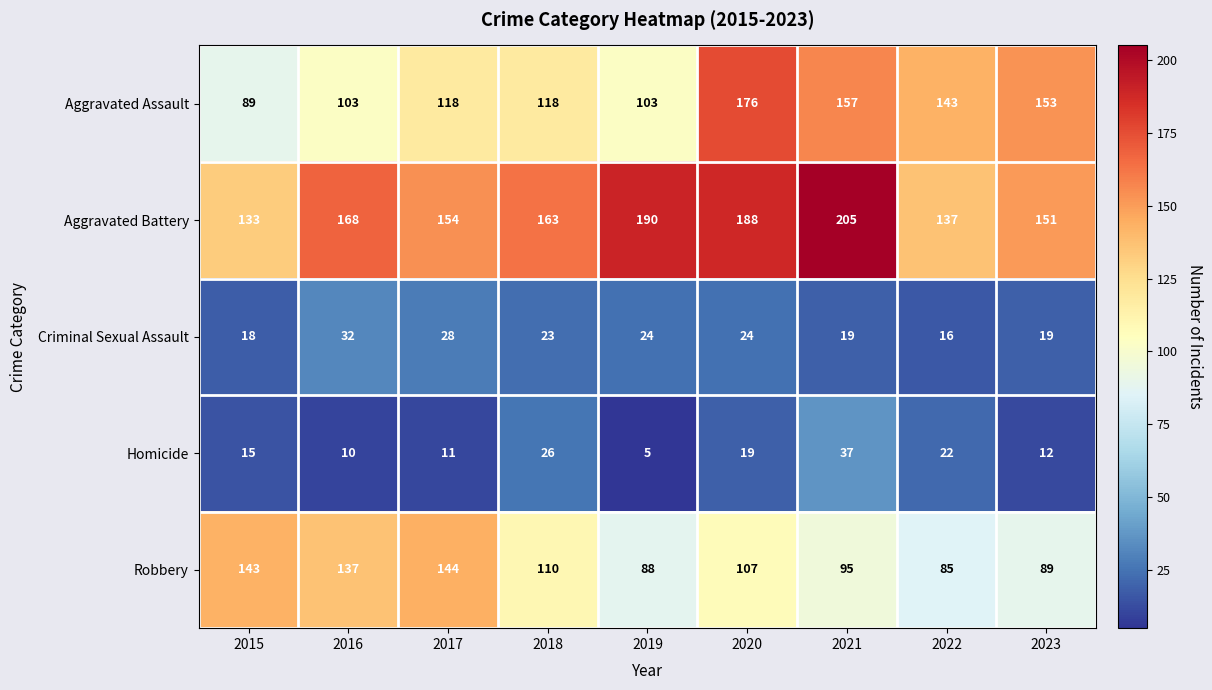

At 2018, list the series in order from smallest to largest.

Criminal Sexual Assault, Homicide, Robbery, Aggravated Assault, Aggravated Battery